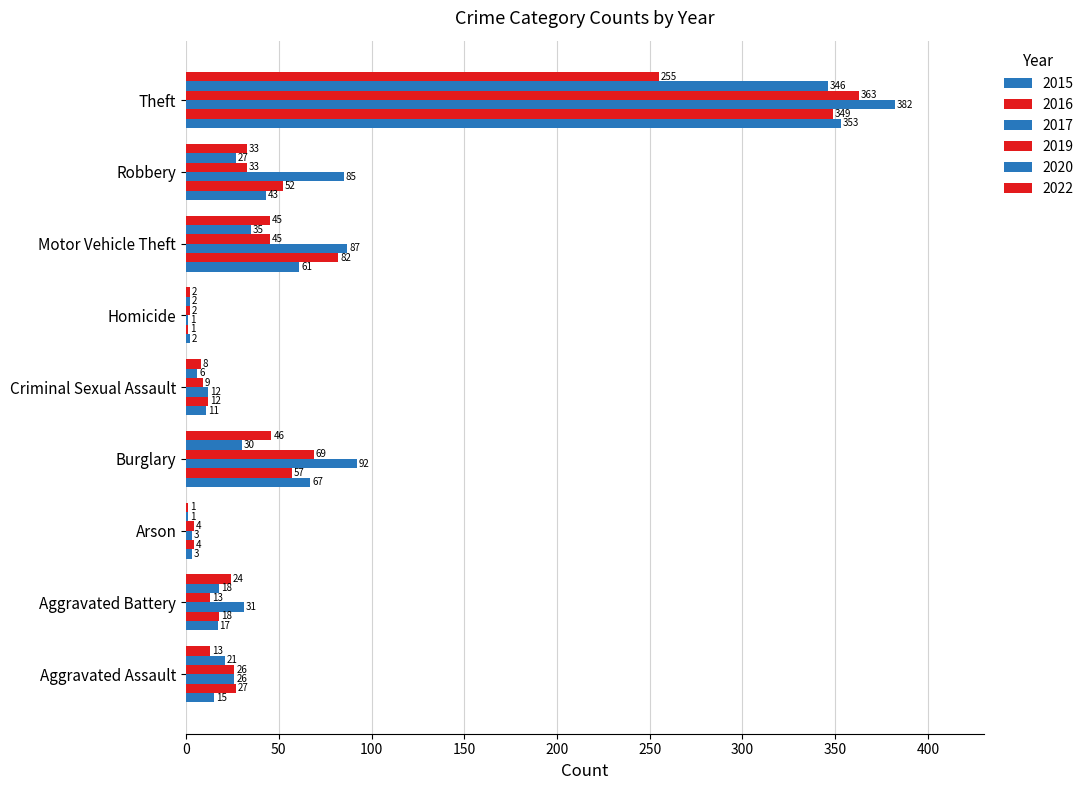

Which category has the highest value in the 2022 series?

Theft